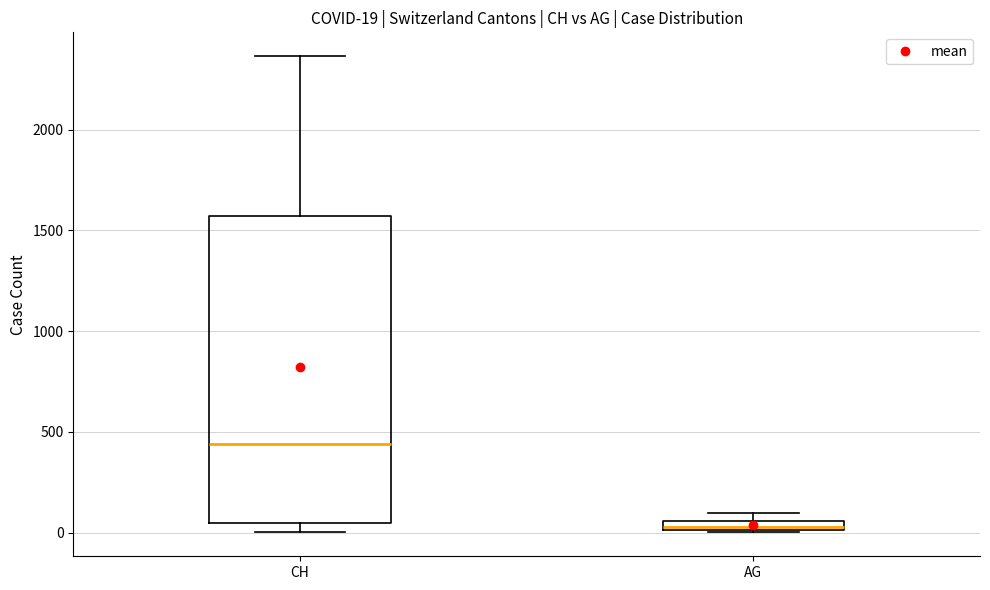

Which box is the tallest, from its lower edge to its upper edge?

CH